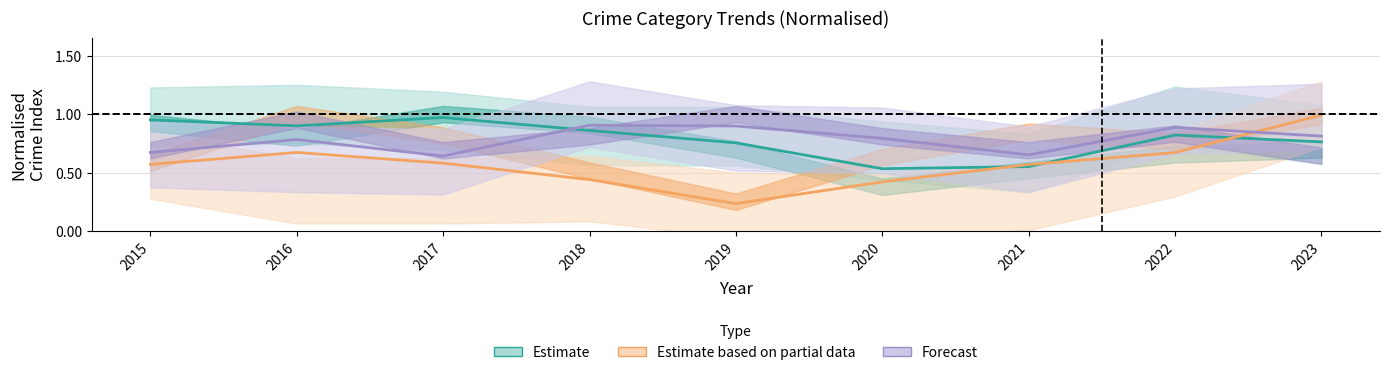

At which label is Forecast closest to 0?

2017